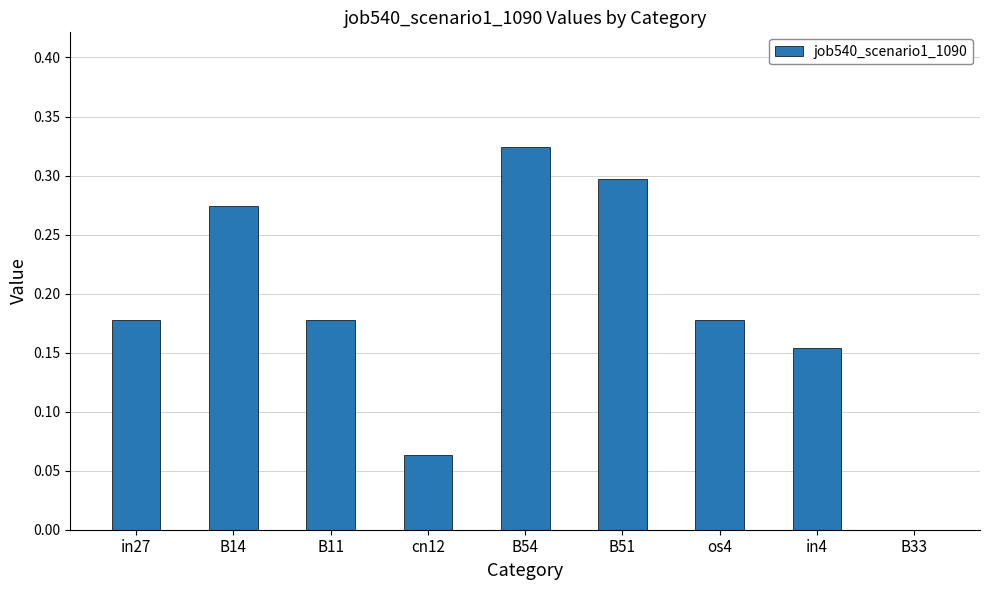

What is the change in value from in27 to B33?

-0.2